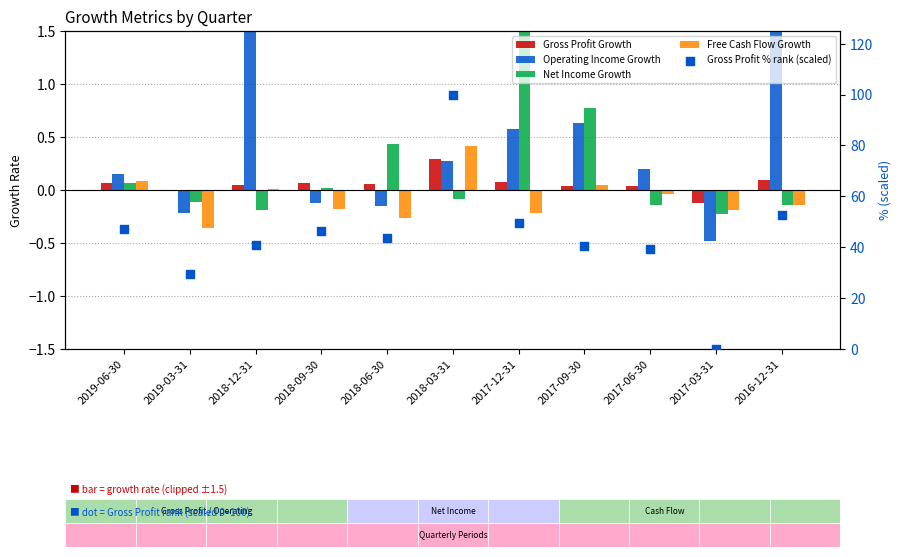

Which series has the largest Y range (max minus min)?

Gross Profit % rank (scaled)